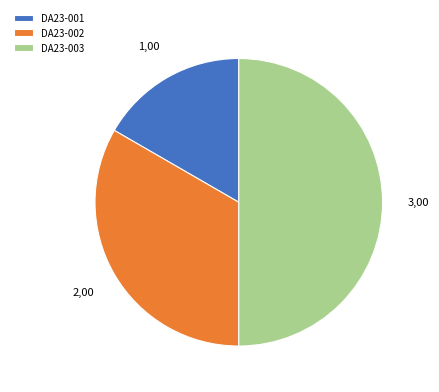

Does DA23-002 represent more than half of the total?

No